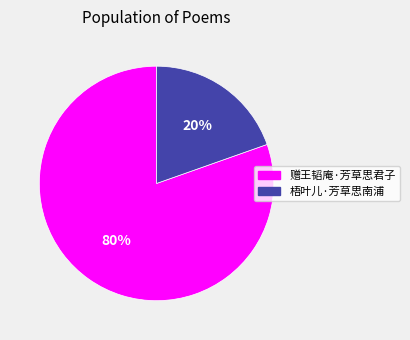

To the nearest percent, what is the combined percentage of 赠王韬庵·芳草思君子 and 梧叶儿·芳草思南浦?

100%